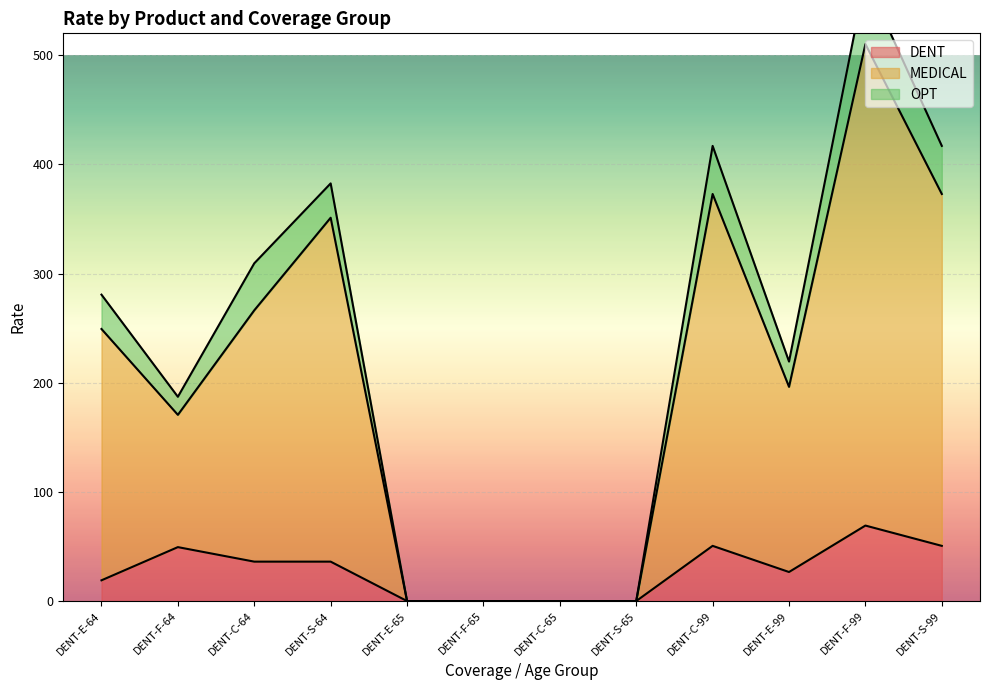

Is it true that DENT equals 56.0 at DENT-S-64?

False